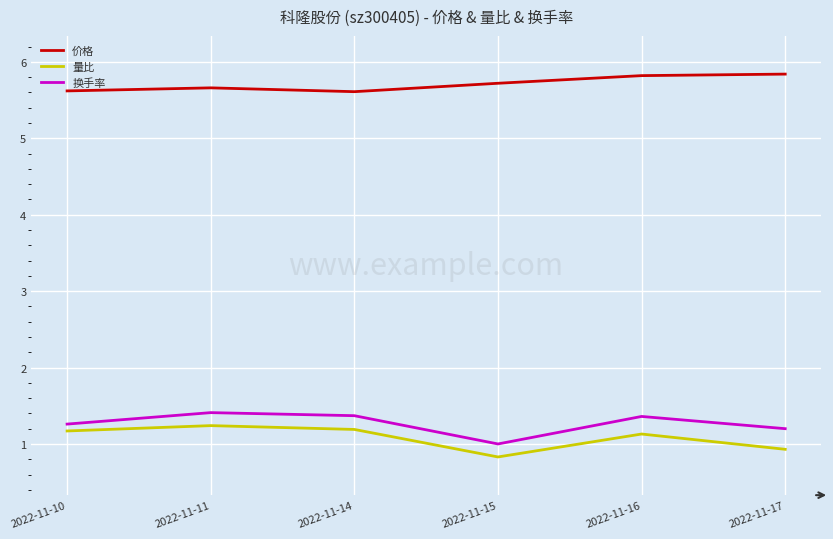

Where is the first local minimum for 量比?

2022-11-15